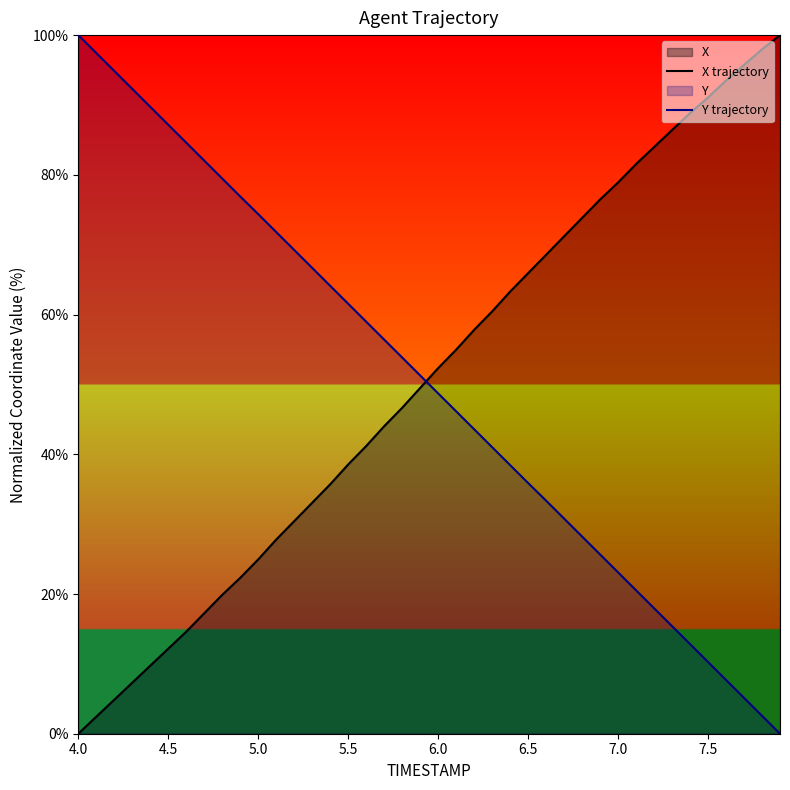

How many times do X trajectory and Y trajectory cross each other?

1